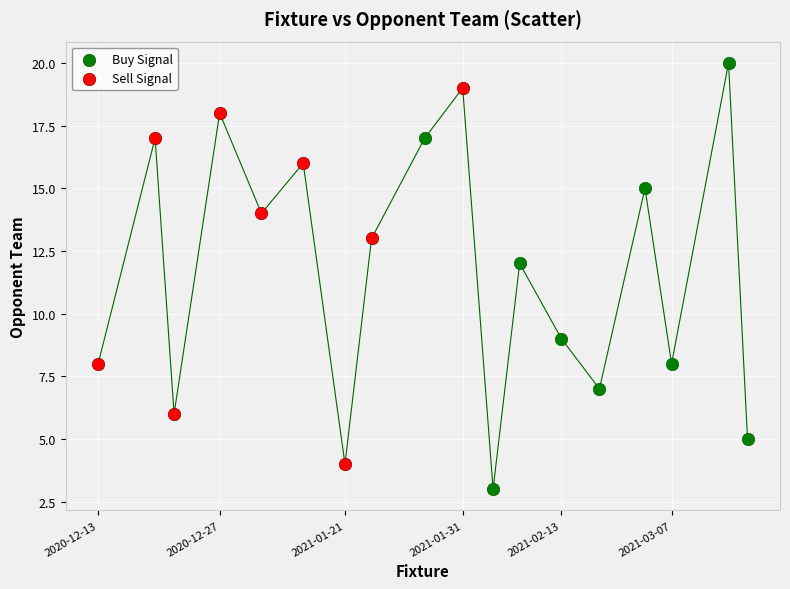

Which series contains the highest Y value?

Buy Signal